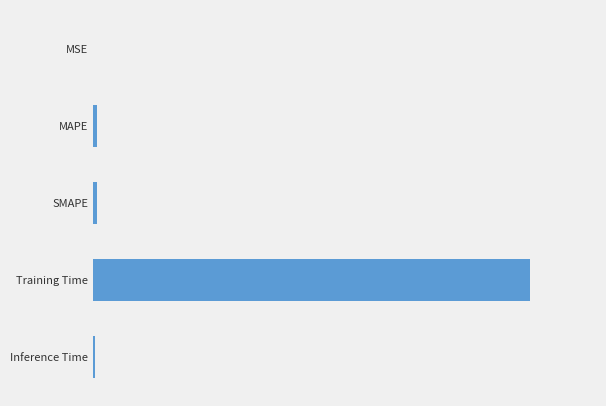

Are the bars horizontal?

Yes